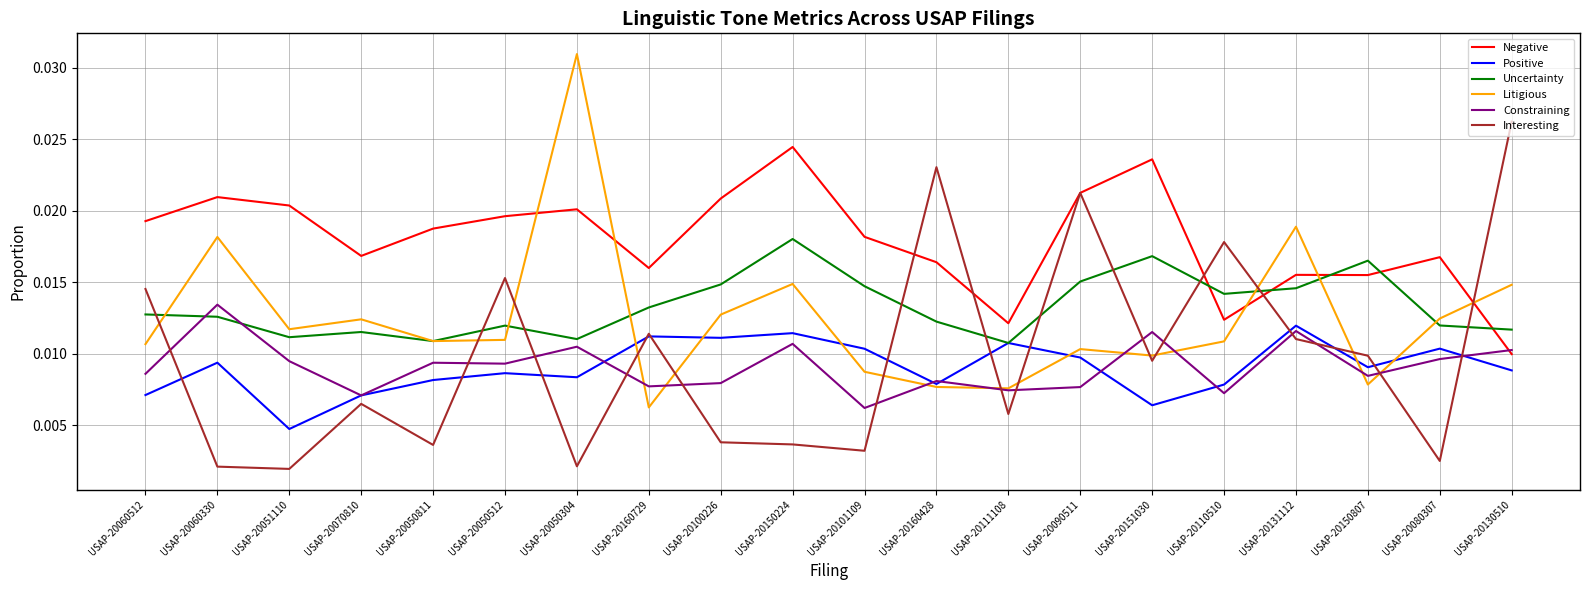

Which series has the largest total across all categories?

Negative